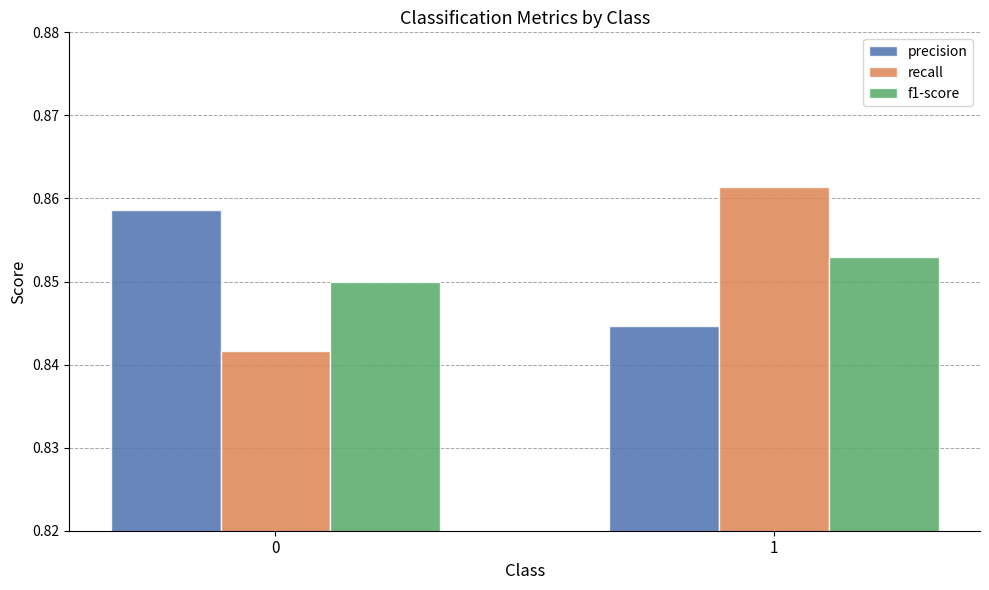

Count the number of categories in the chart.

2